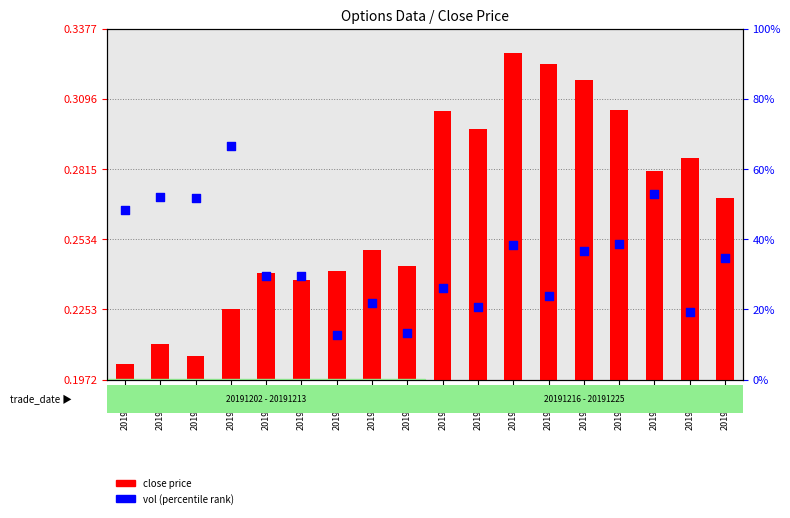

What are all the series names shown in the legend?

close price, vol